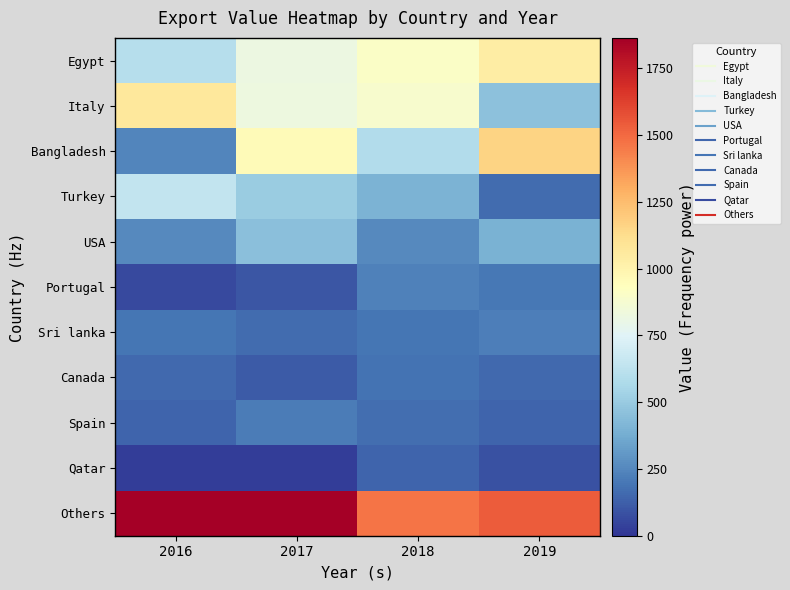

Which series has the largest total across all categories?

Others